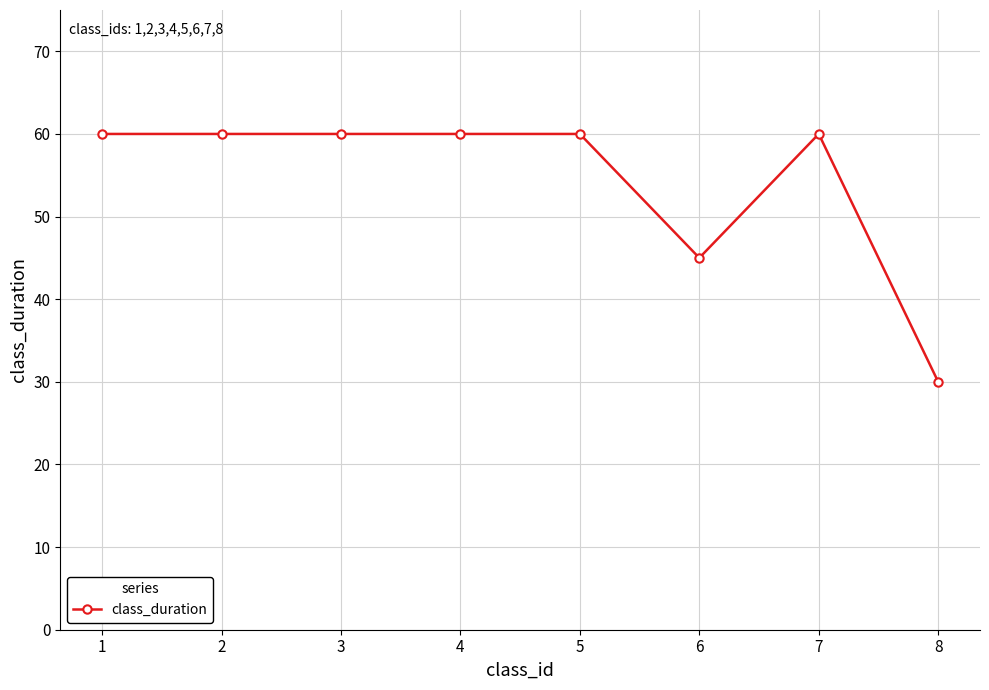

Is it true that the value at 7 is 40?

False